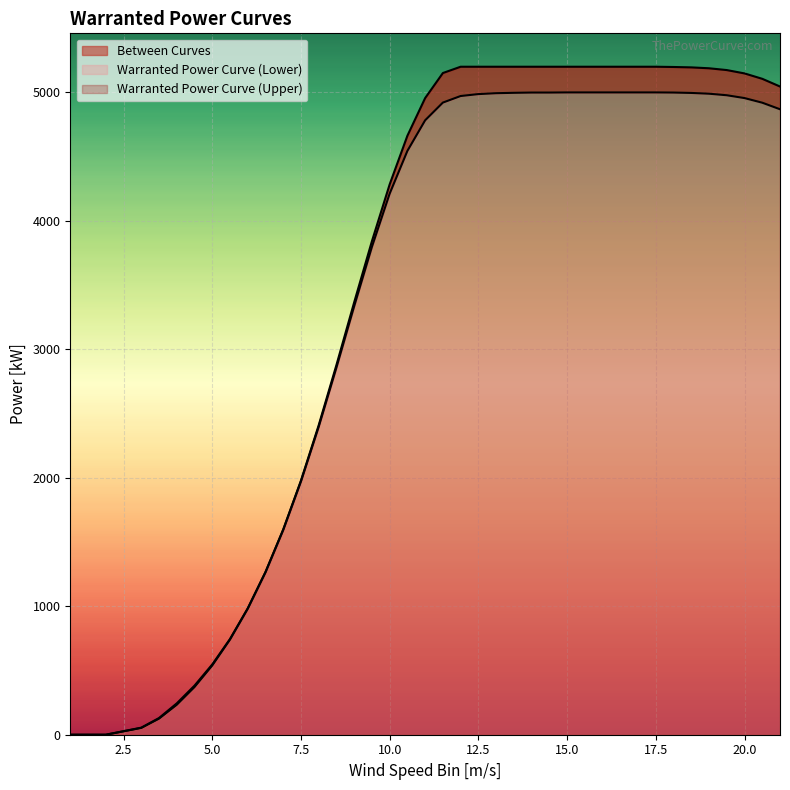

Rank the series by their maximum value, from highest to lowest.

Warranted Power Curve (Upper), Warranted Power Curve (Lower)